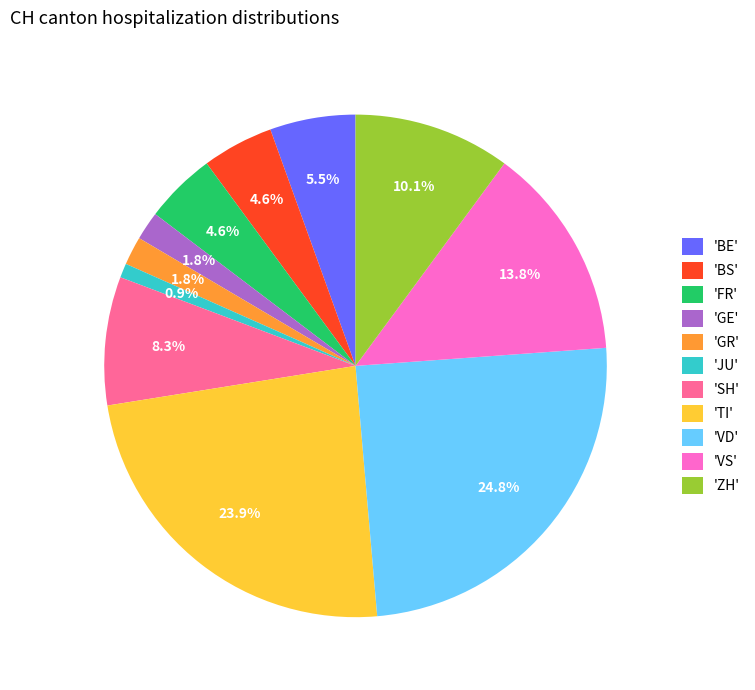

Combined, what portion of the pie is 'ZH' and 'VS'?

23.9%